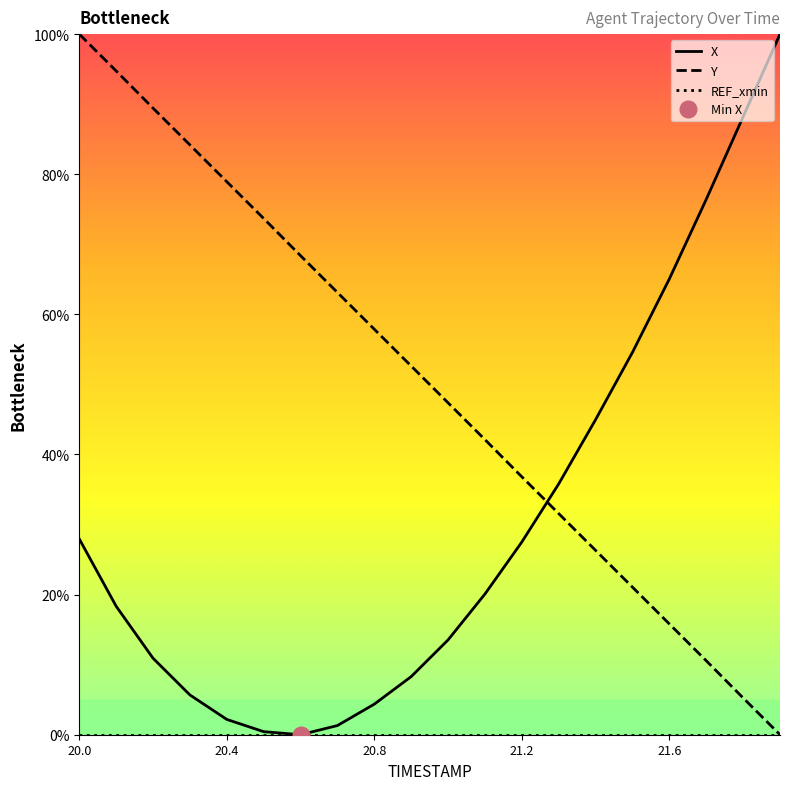

Count the number of data series in this chart.

3